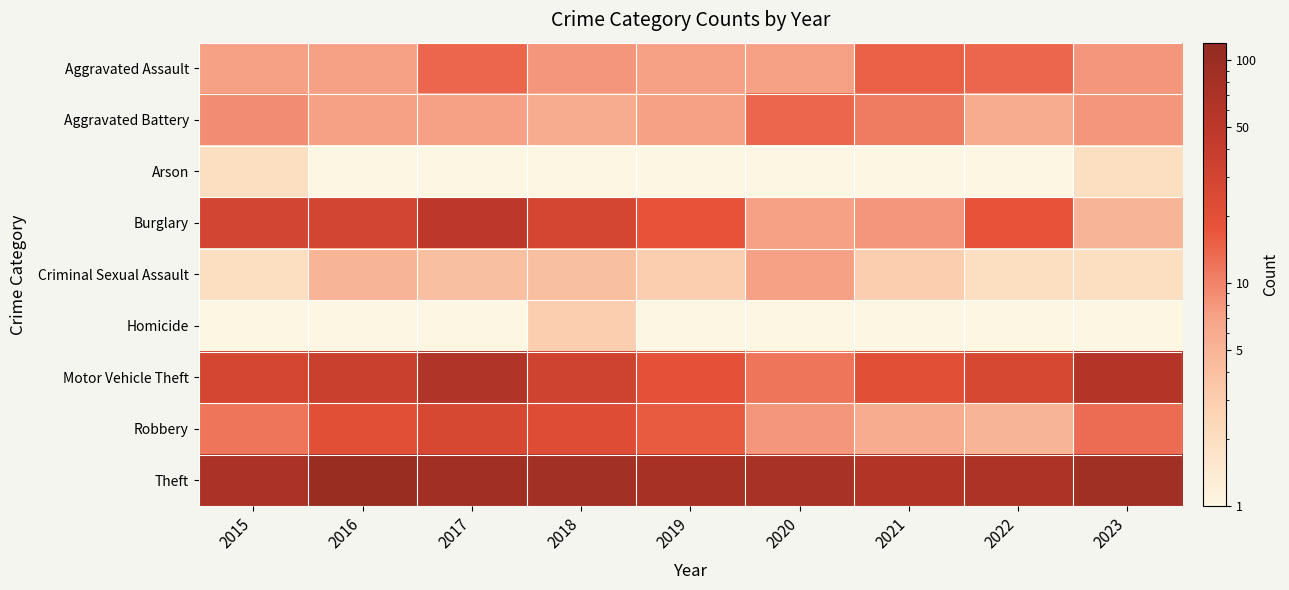

Reading left to right, what are all the values shown in this chart?

Aggravated Assault: 2015=7.0	2016=7.0	2017=14.0	2018=8.0	2019=7.0	2020=7.0	2021=15.0	2022=14.0	2023=8.0
Aggravated Battery: 2015=9.0	2016=7.0	2017=7.0	2018=6.0	2019=7.0	2020=14.0	2021=11.0	2022=6.0	2023=8.0
Arson: 2015=2.0	2016=0.5	2017=1.0	2018=0.5	2019=0.5	2020=0.5	2021=1.0	2022=0.5	2023=2.0
Burglary: 2015=29.0	2016=29.0	2017=48.0	2018=28.0	2019=18.0	2020=7.0	2021=8.0	2022=18.0	2023=5.0
Criminal Sexual Assault: 2015=2.0	2016=5.0	2017=4.0	2018=4.0	2019=3.0	2020=7.0	2021=3.0	2022=2.0	2023=2.0
Homicide: 2015=1.0	2016=0.5	2017=1.0	2018=3.0	2019=0.5	2020=0.5	2021=1.0	2022=1.0	2023=1.0
Motor Vehicle Theft: 2015=28.0	2016=35.0	2017=63.0	2018=32.0	2019=19.0	2020=12.0	2021=20.0	2022=26.0	2023=58.0
Robbery: 2015=12.0	2016=20.0	2017=26.0	2018=22.0	2019=16.0	2020=8.0	2021=6.0	2022=5.0	2023=13.0
Theft: 2015=72.0	2016=101.0	2017=86.0	2018=83.0	2019=76.0	2020=73.0	2021=62.0	2022=66.0	2023=88.0